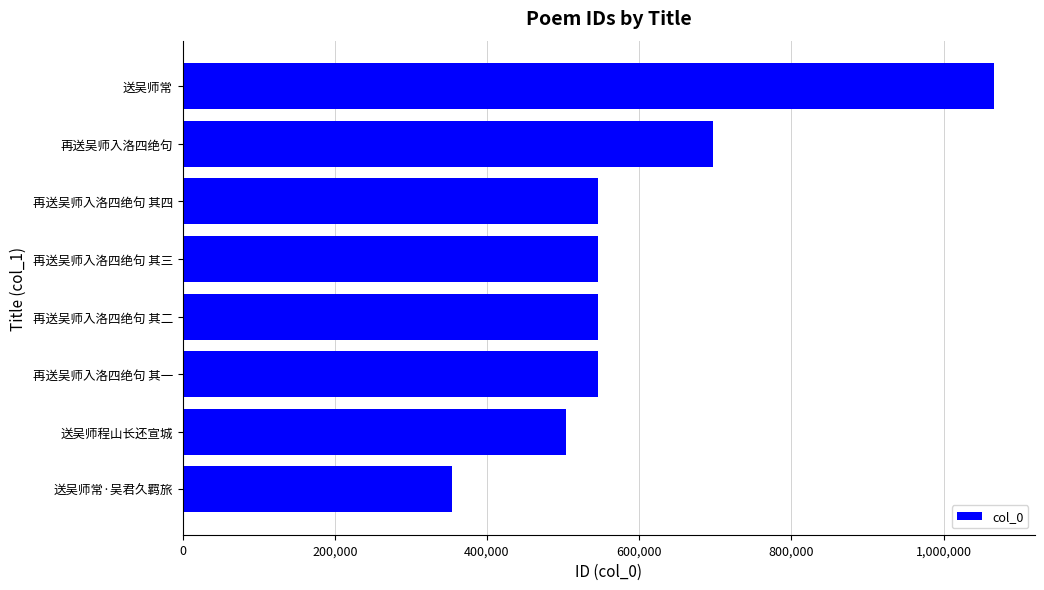

The chart shows a value of 269401 at 再送吴师入洛四绝句 其四. True or false?

False